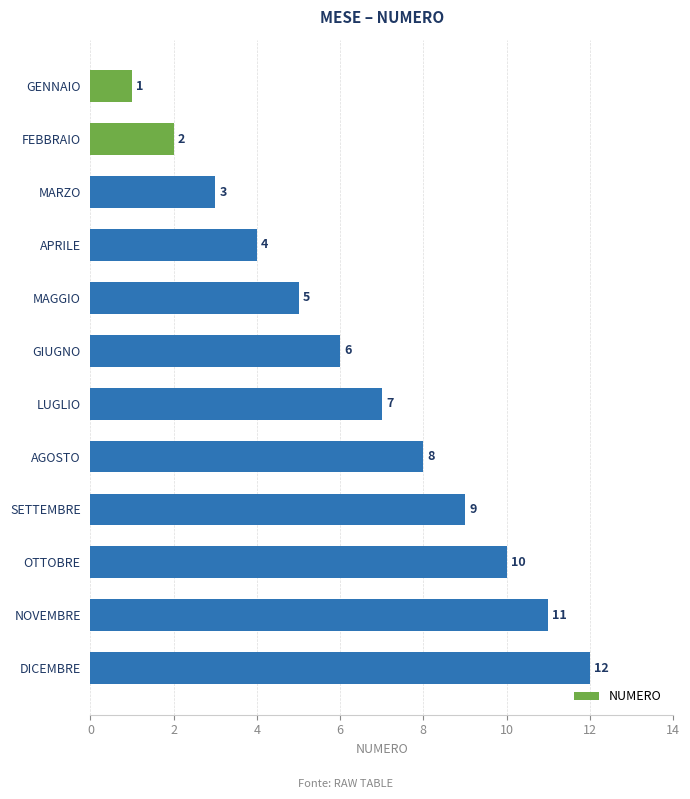

What is the change in value from SETTEMBRE to OTTOBRE?

+1